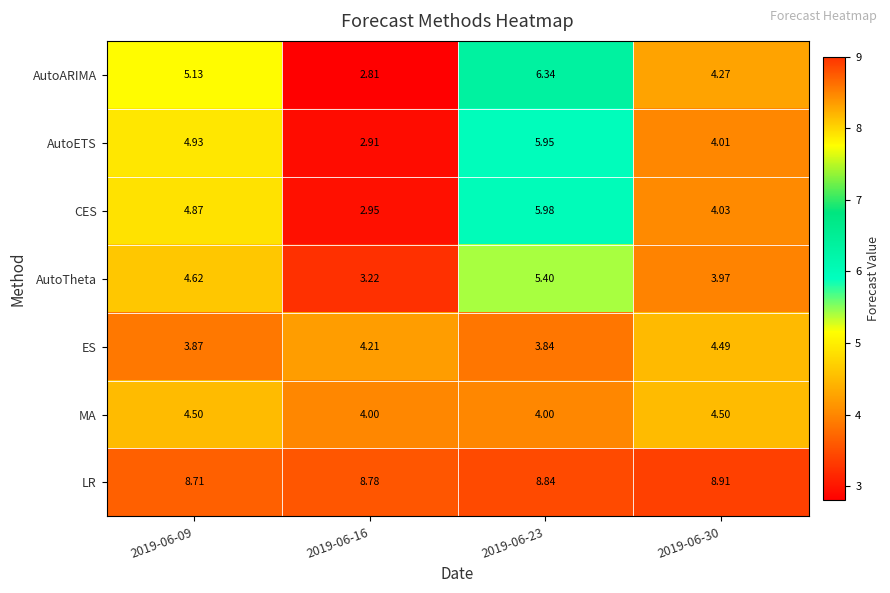

Which series has the largest total across all categories?

LR